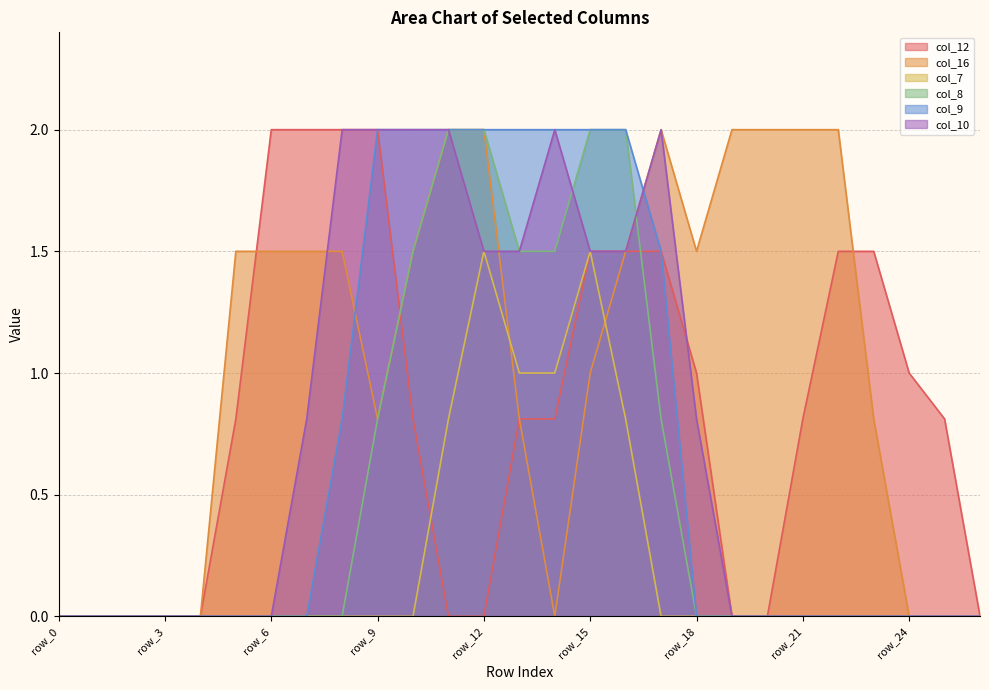

Is the value of col_9 at row_1 greater than the value of col_16 at row_21?

No